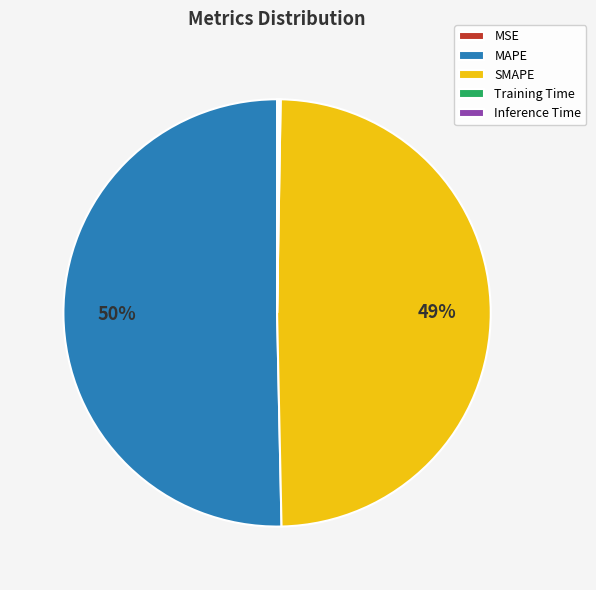

Is it true that MAPE is 57% of the pie?

False